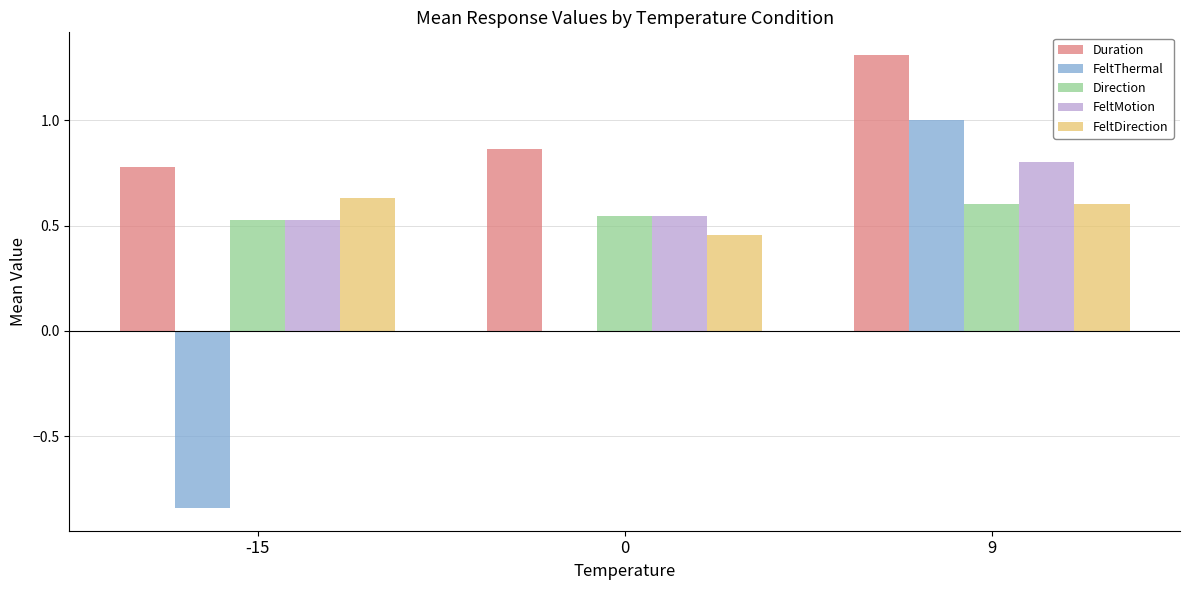

True or false: Direction has a value of 0.2 at 0.

False